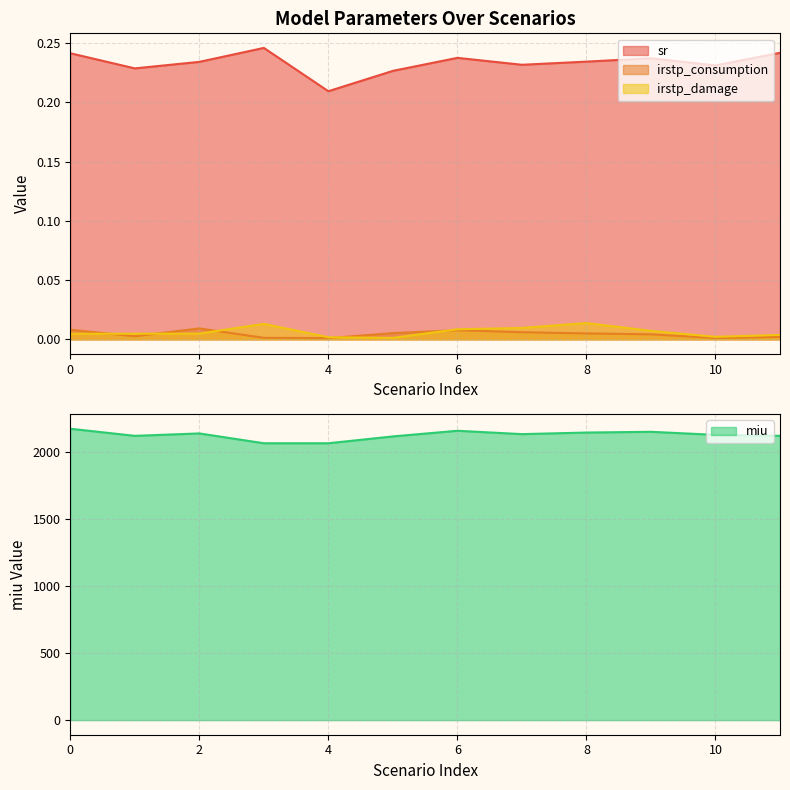

Rank the categories by miu value from highest to lowest.

0, 6, 9, 8, 2, 7, 10, 11, 1, 5, 3, 4